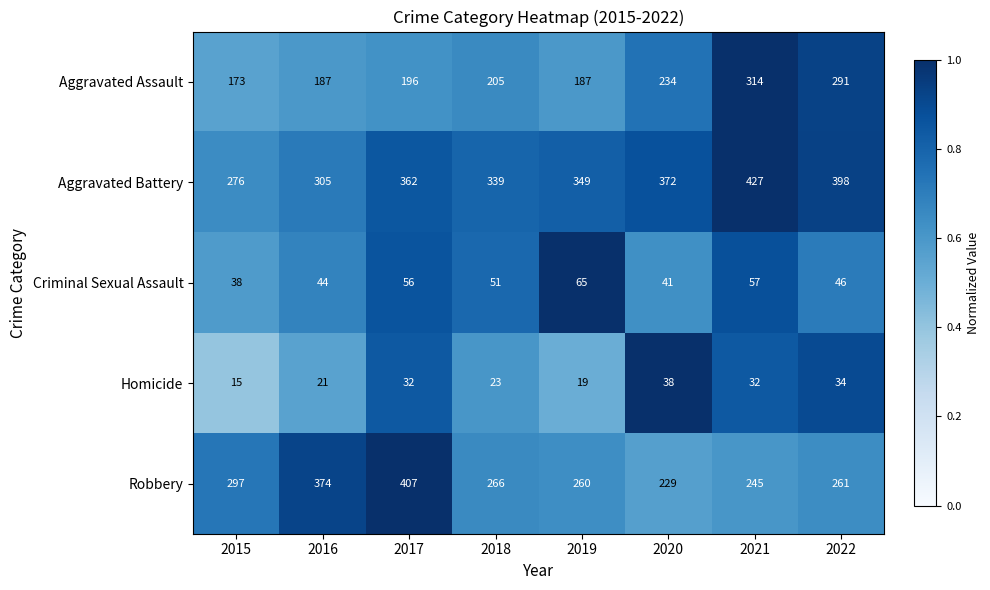

What is the spread (max minus min) of values at 2016?

353